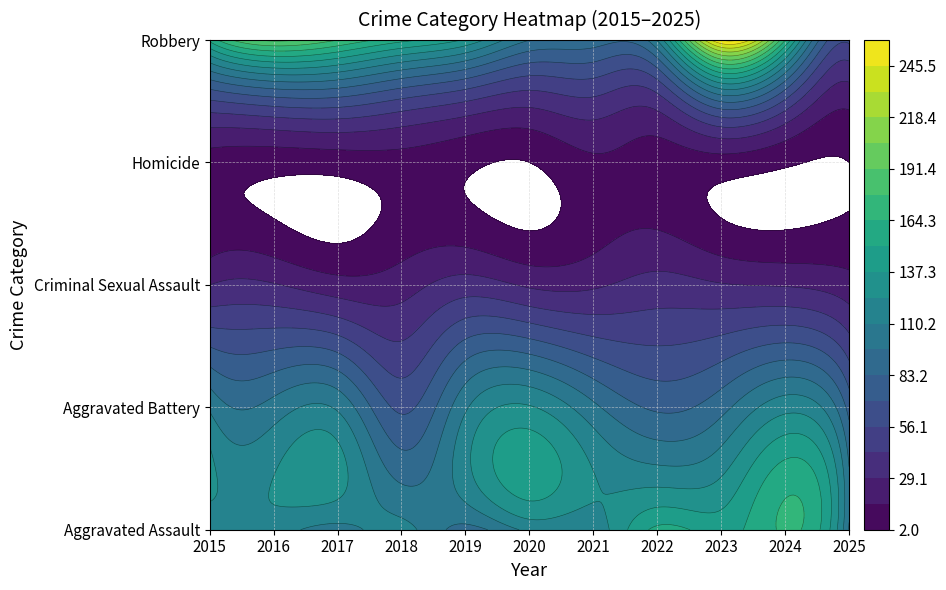

How many values in the Homicide series exceed 8?

5